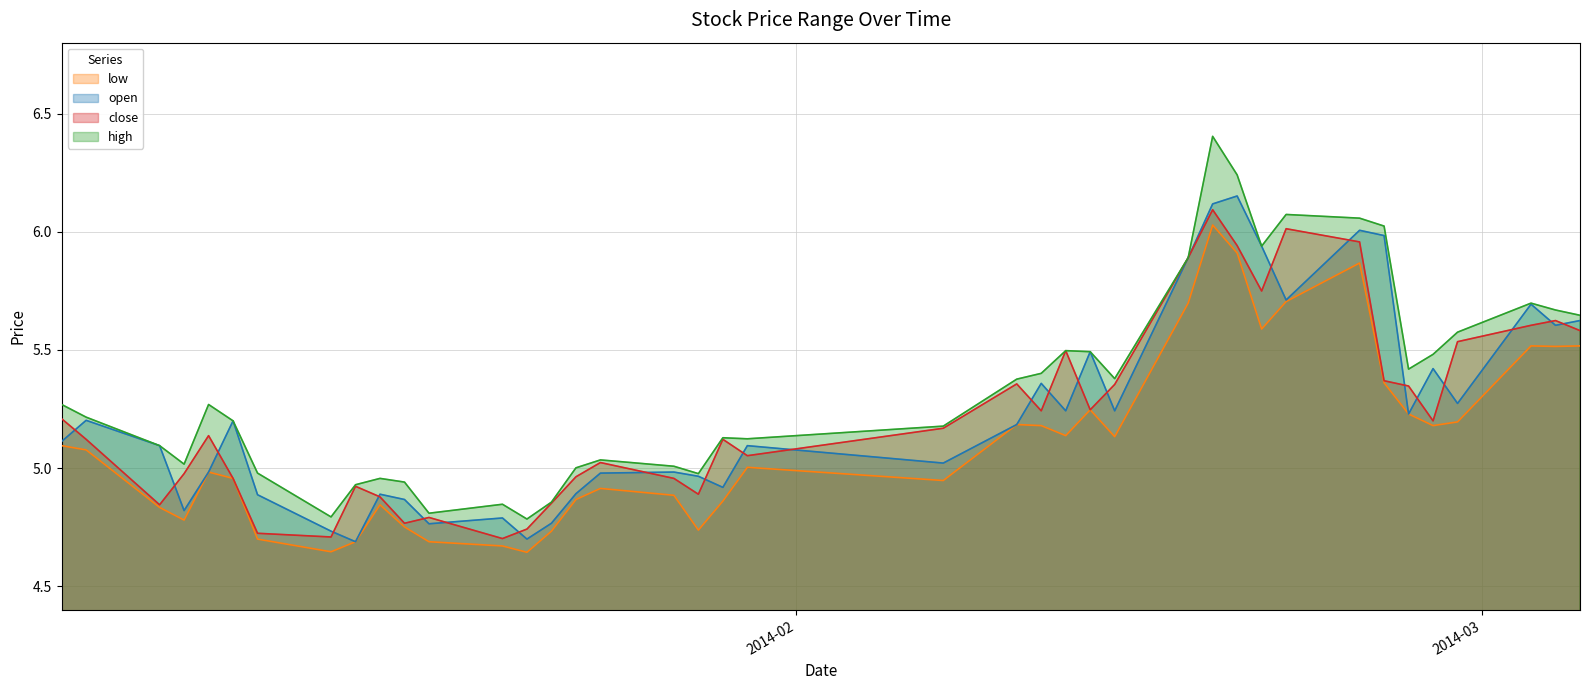

Which series has the largest range (max minus min)?

high